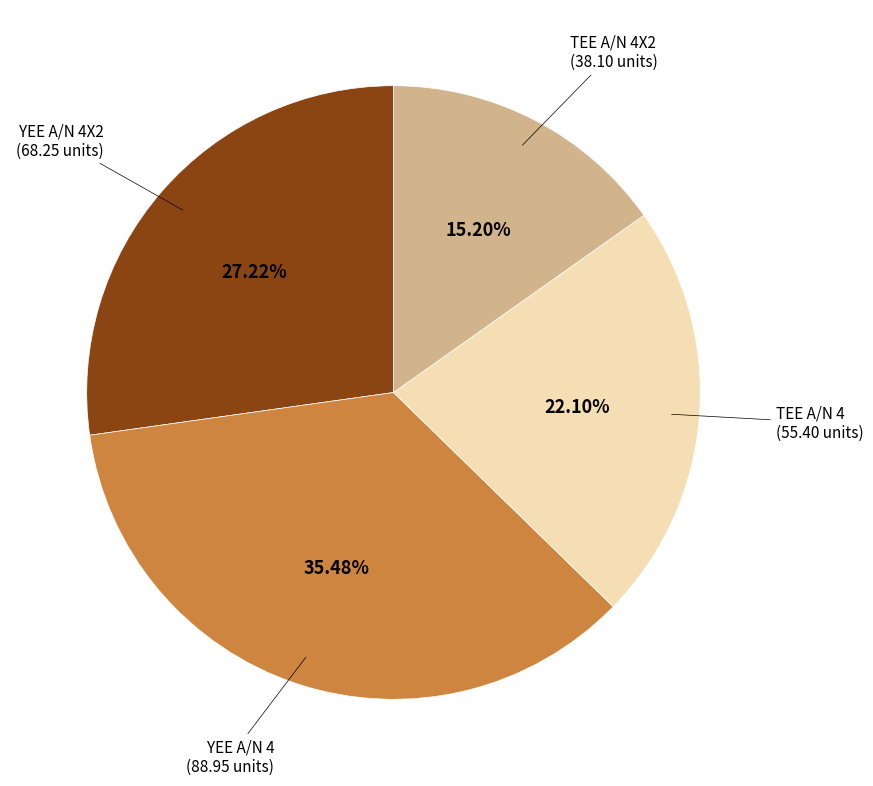

What is the largest slice in the pie chart?

YEE A/N 4